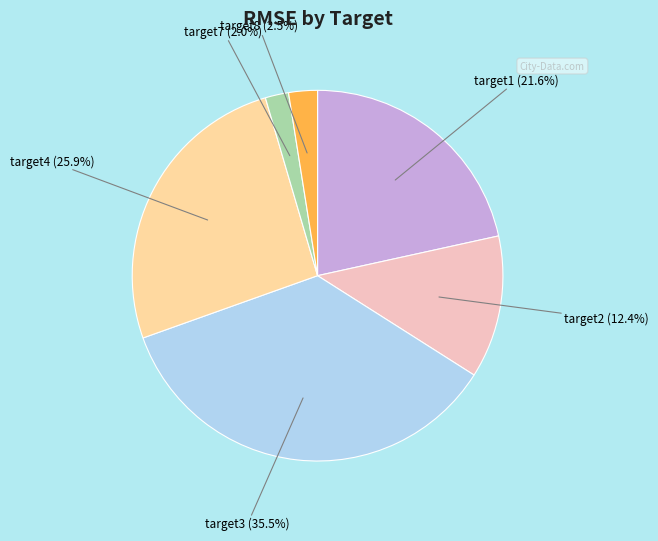

Is there any slice that represents more than half of the pie?

No